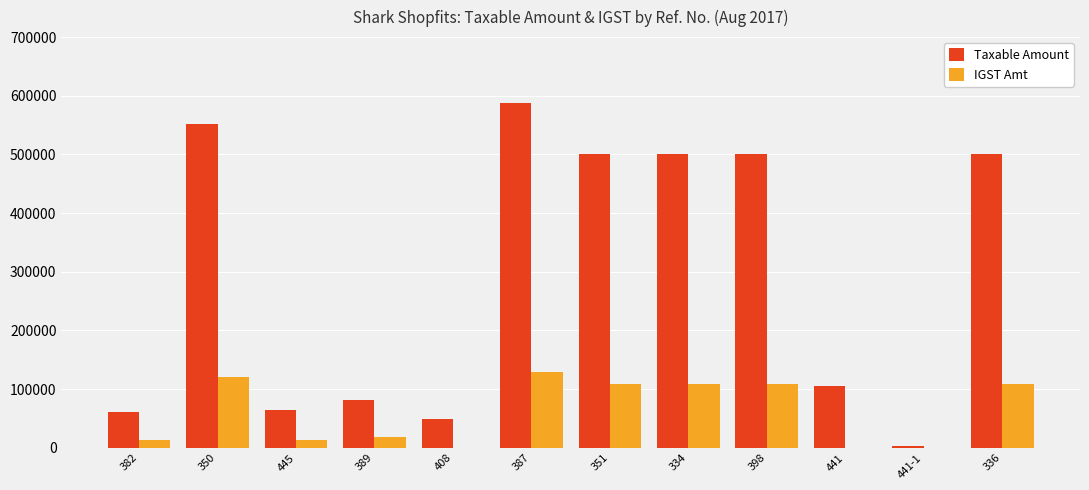

What is the sum of all Taxable Amount values?

3506258.0